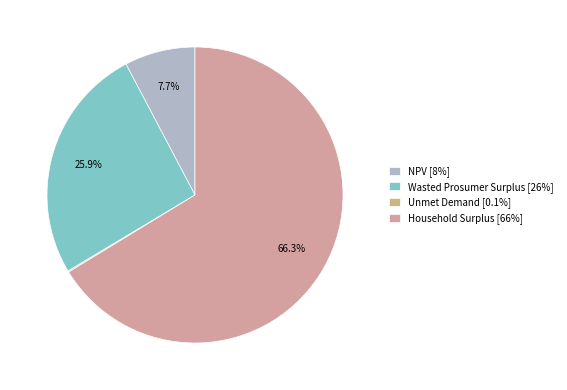

Does Wasted Prosumer Surplus [26%] account for over 50% of the chart?

No